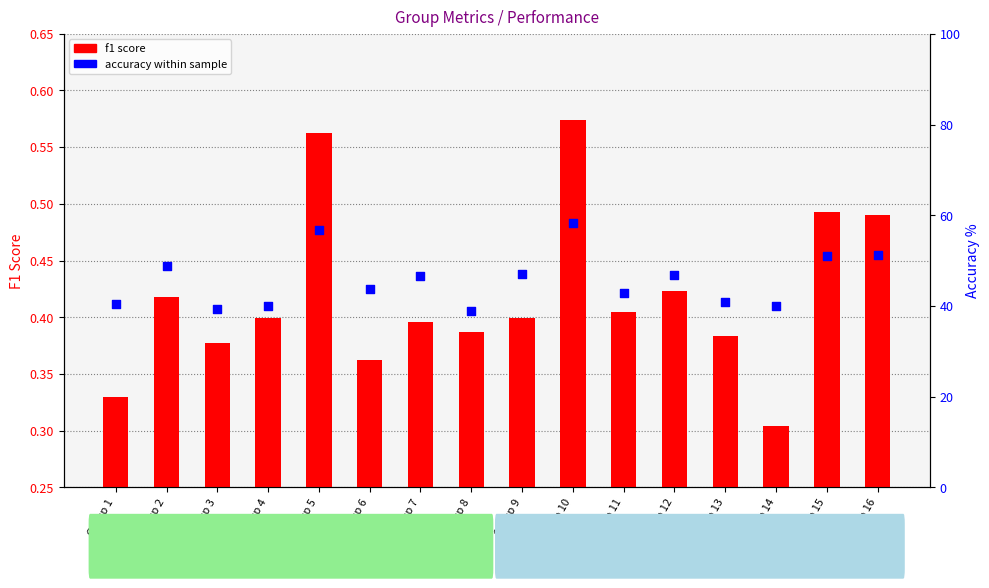

Which series contains the highest Y value?

accuracy